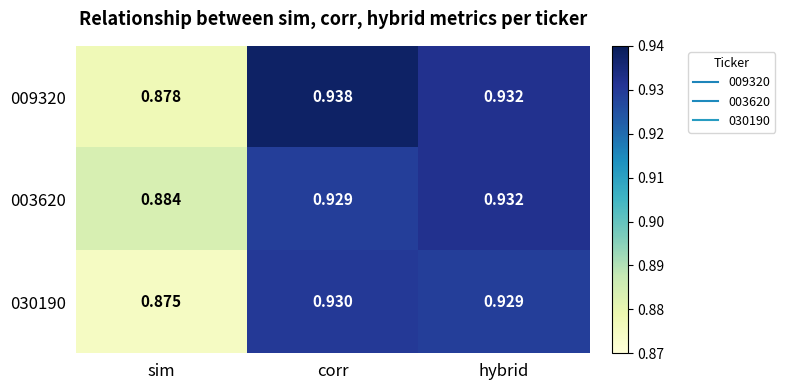

Rank the categories by 009320 value from highest to lowest.

corr, hybrid, sim